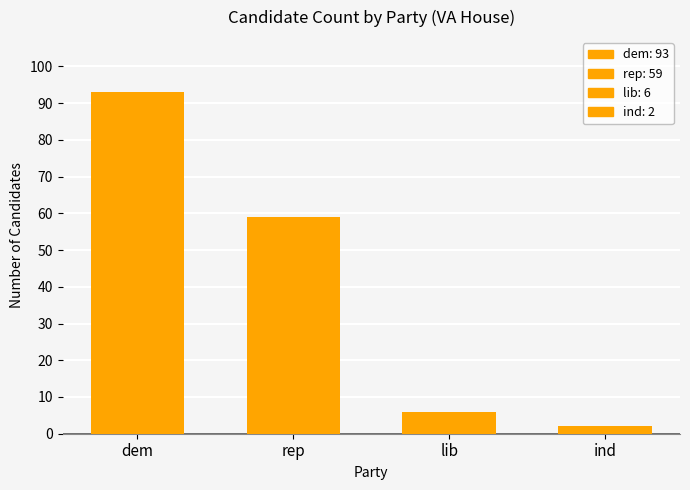

Is it true that the value at lib is 6?

True